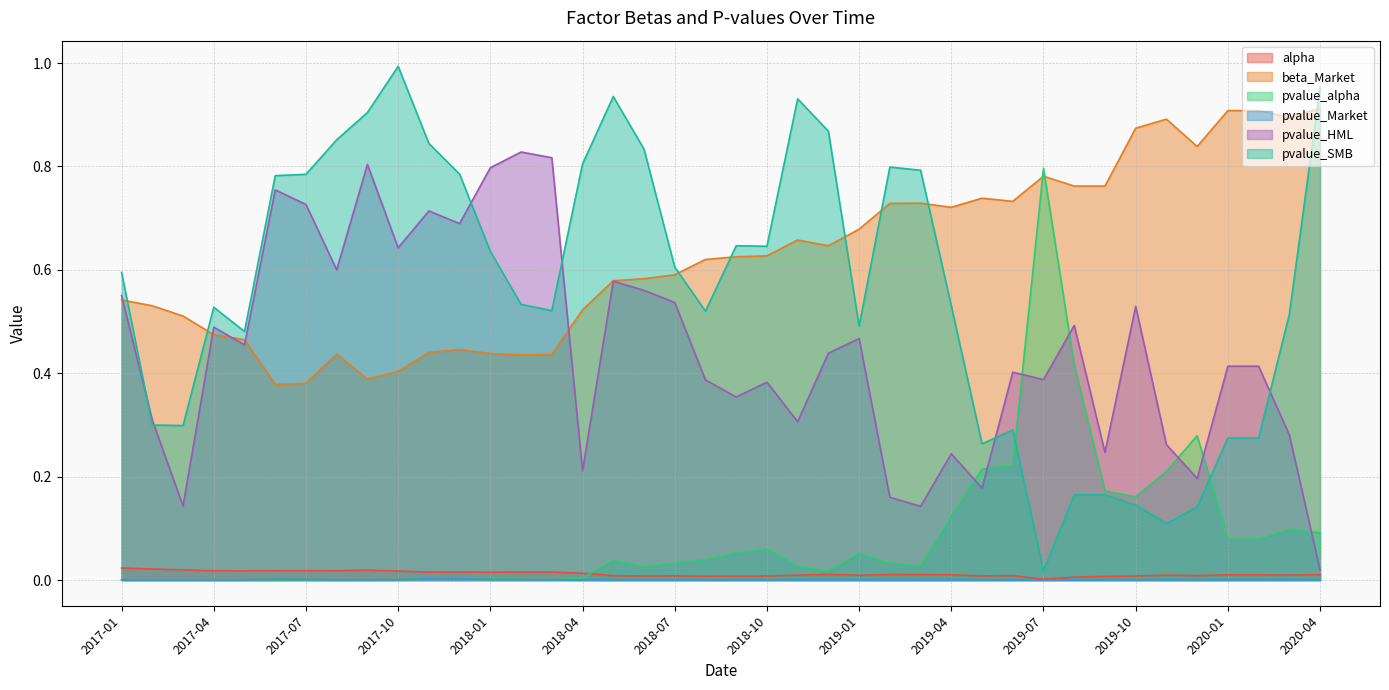

What is the lowest value of the beta_Market series?

0.4